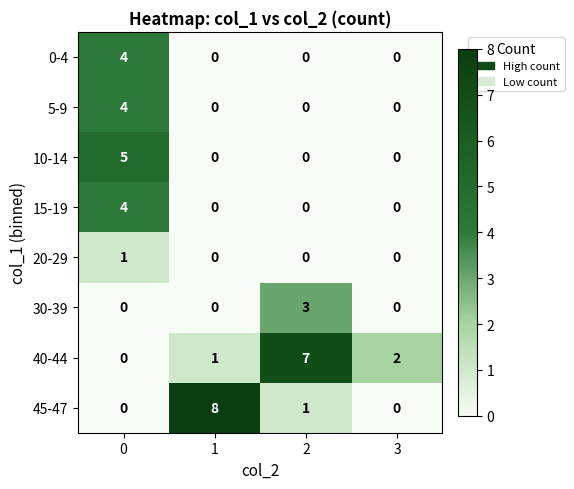

What is the sum of the 0-4 values at 0 and 2?

4